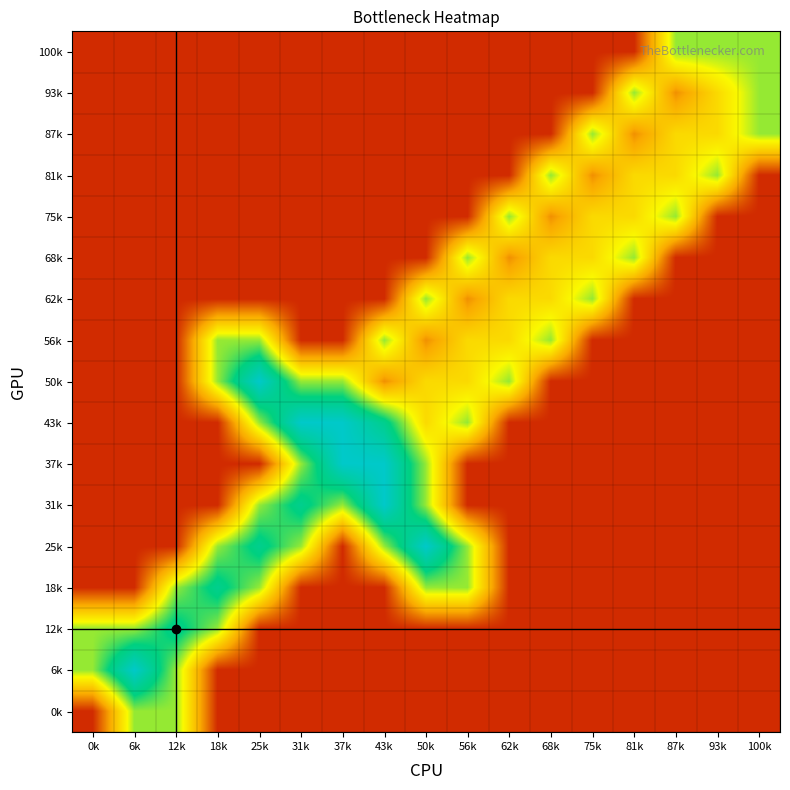

Reading left to right, transcribe all the data shown in this chart.

100k: 0k=0	6k=0	12k=0	18k=0	25k=0	31k=0	37k=0	43k=0	50k=0	56k=0	62k=0	68k=0	75k=0	81k=0	87k=3	93k=3	100k=3
93k: 0k=0	6k=0	12k=0	18k=0	25k=0	31k=0	37k=0	43k=0	50k=0	56k=0	62k=0	68k=0	75k=0	81k=3	87k=1	93k=2	100k=3
87k: 0k=0	6k=0	12k=0	18k=0	25k=0	31k=0	37k=0	43k=0	50k=0	56k=0	62k=0	68k=0	75k=3	81k=1	87k=2	93k=2	100k=3
81k: 0k=0	6k=0	12k=0	18k=0	25k=0	31k=0	37k=0	43k=0	50k=0	56k=0	62k=0	68k=3	75k=1	81k=2	87k=2	93k=3	100k=0
75k: 0k=0	6k=0	12k=0	18k=0	25k=0	31k=0	37k=0	43k=0	50k=0	56k=0	62k=3	68k=1	75k=2	81k=2	87k=3	93k=0	100k=0
68k: 0k=0	6k=0	12k=0	18k=0	25k=0	31k=0	37k=0	43k=0	50k=0	56k=3	62k=1	68k=2	75k=2	81k=3	87k=0	93k=0	100k=0
62k: 0k=0	6k=0	12k=0	18k=0	25k=0	31k=0	37k=0	43k=0	50k=3	56k=1	62k=2	68k=2	75k=3	81k=0	87k=0	93k=0	100k=0
56k: 0k=0	6k=0	12k=0	18k=3	25k=3	31k=0	37k=0	43k=3	50k=1	56k=2	62k=2	68k=3	75k=0	81k=0	87k=0	93k=0	100k=0
50k: 0k=0	6k=0	12k=0	18k=3	25k=5	31k=3	37k=3	43k=1	50k=2	56k=2	62k=3	68k=0	75k=0	81k=0	87k=0	93k=0	100k=0
43k: 0k=0	6k=0	12k=0	18k=0	25k=3	31k=5	37k=5	43k=4	50k=2	56k=3	62k=0	68k=0	75k=0	81k=0	87k=0	93k=0	100k=0
37k: 0k=0	6k=0	12k=0	18k=0	25k=0	31k=3	37k=5	43k=5	50k=3	56k=0	62k=0	68k=0	75k=0	81k=0	87k=0	93k=0	100k=0
31k: 0k=0	6k=0	12k=0	18k=0	25k=3	31k=4	37k=3	43k=5	50k=3	56k=0	62k=0	68k=0	75k=0	81k=0	87k=0	93k=0	100k=0
25k: 0k=0	6k=0	12k=0	18k=3	25k=4	31k=3	37k=0	43k=3	50k=5	56k=3	62k=0	68k=0	75k=0	81k=0	87k=0	93k=0	100k=0
18k: 0k=0	6k=0	12k=3	18k=4	25k=3	31k=0	37k=0	43k=0	50k=3	56k=3	62k=0	68k=0	75k=0	81k=0	87k=0	93k=0	100k=0
12k: 0k=3	6k=3	12k=4	18k=3	25k=0	31k=0	37k=0	43k=0	50k=0	56k=0	62k=0	68k=0	75k=0	81k=0	87k=0	93k=0	100k=0
6k: 0k=3	6k=5	12k=3	18k=0	25k=0	31k=0	37k=0	43k=0	50k=0	56k=0	62k=0	68k=0	75k=0	81k=0	87k=0	93k=0	100k=0
0k: 0k=0	6k=3	12k=3	18k=0	25k=0	31k=0	37k=0	43k=0	50k=0	56k=0	62k=0	68k=0	75k=0	81k=0	87k=0	93k=0	100k=0